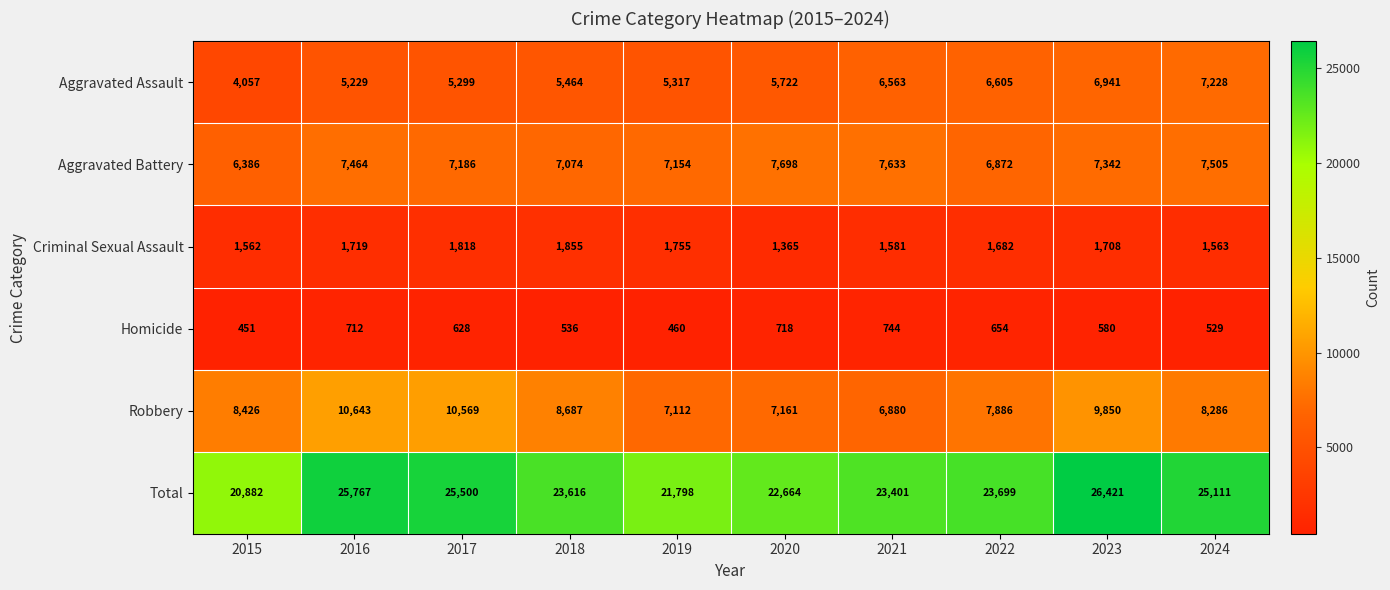

How many series are shown in this chart?

6